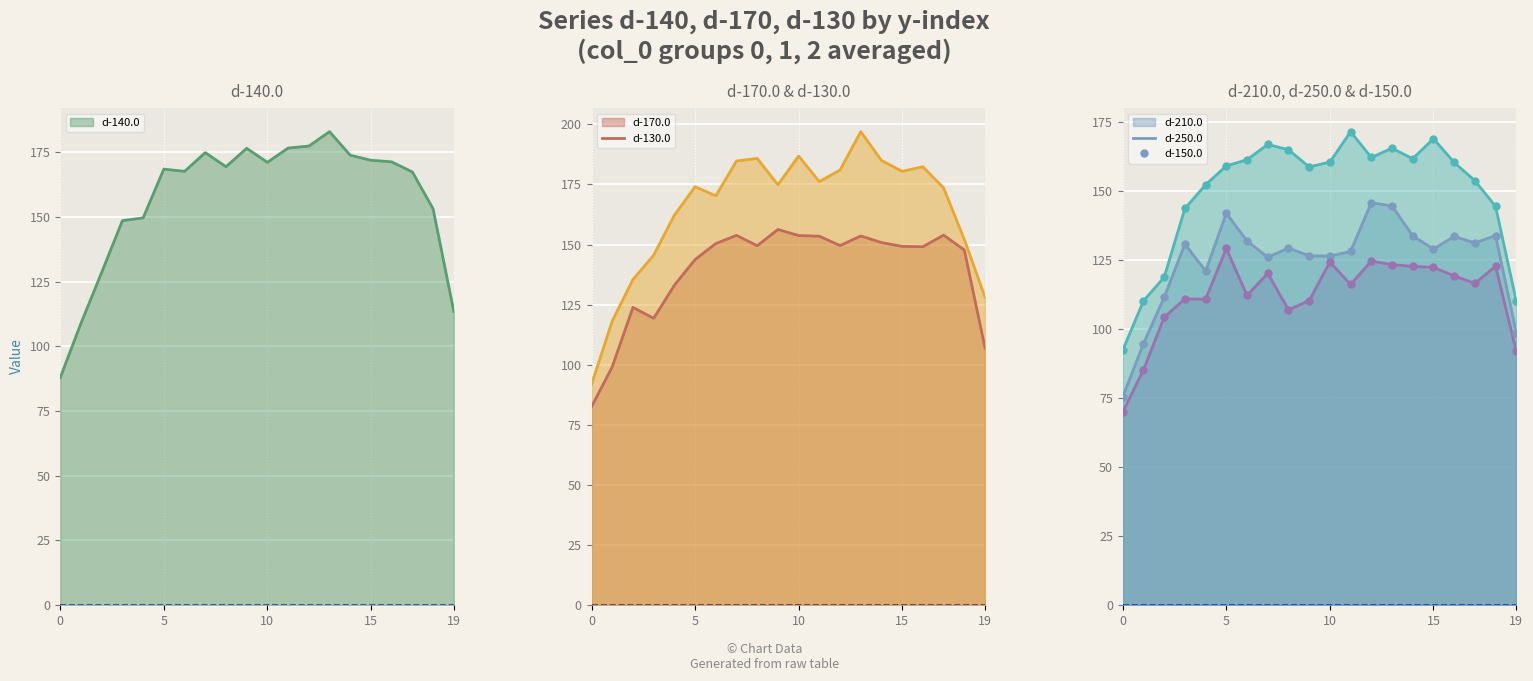

What are all the series names shown in the legend?

d-140.0, d-170.0, d-130.0, d-210.0, d-250.0, d-150.0